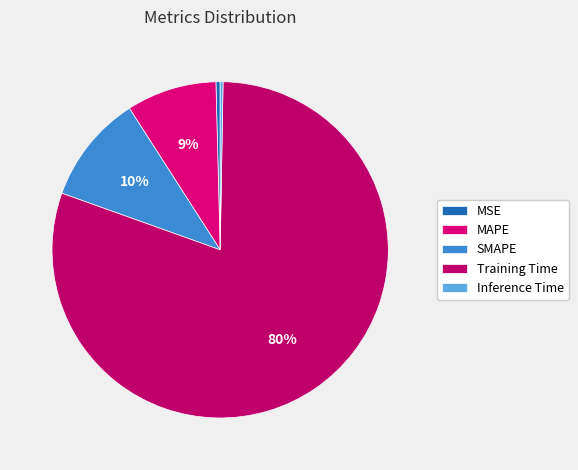

Approximately how many times larger is the value at MAPE compared to Training Time?

0.1